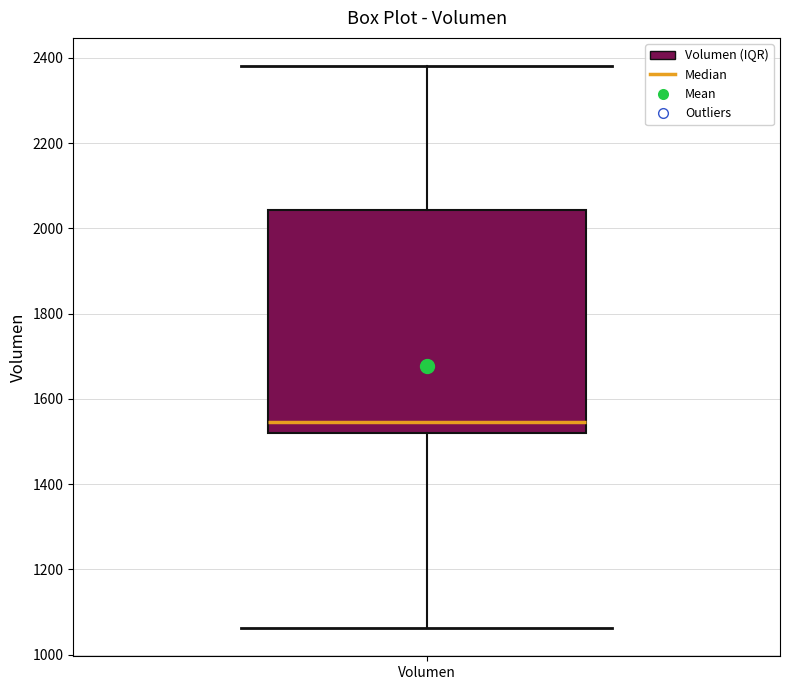

Transcribe this box plot: give where the median line is, the range the box spans, and where the two whiskers end, as read against the y-axis. The values are not printed on the chart, so give them approximately, as read against the axis.

median 1540, box 1520 to 2040, whiskers 1060 to 2380